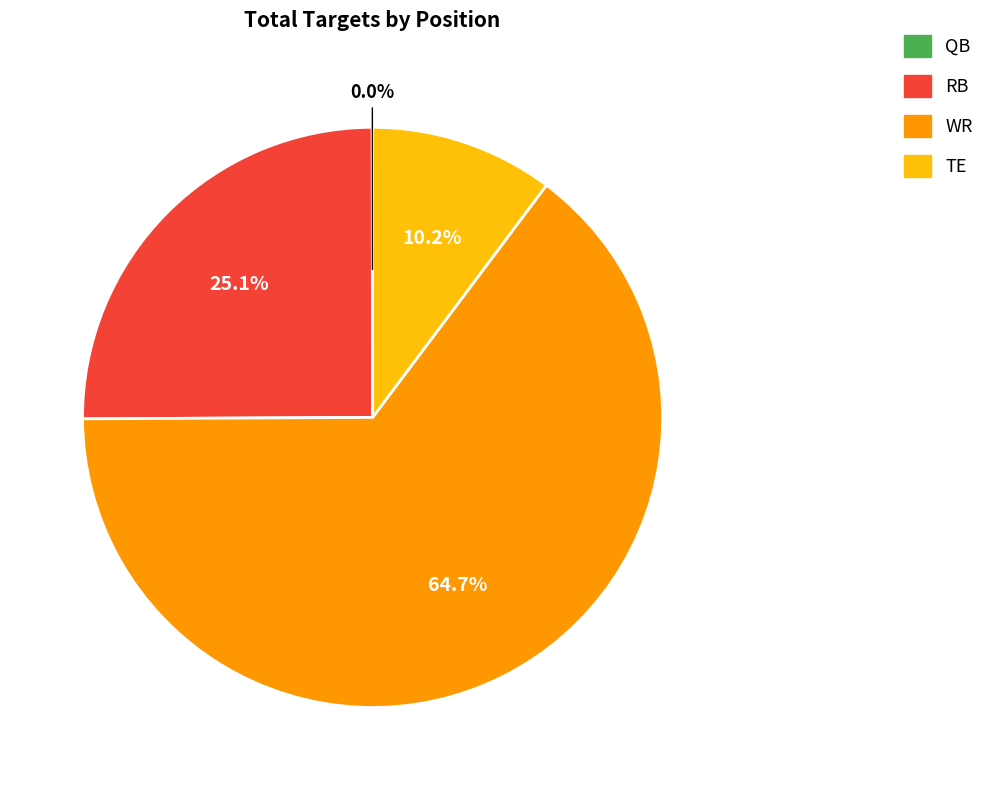

Is there a majority slice in this chart?

Yes